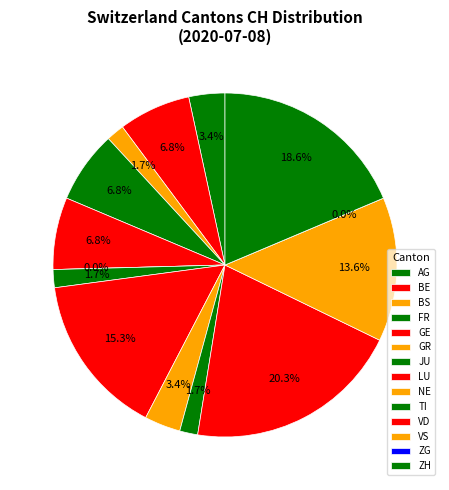

Which slice is the largest?

VD